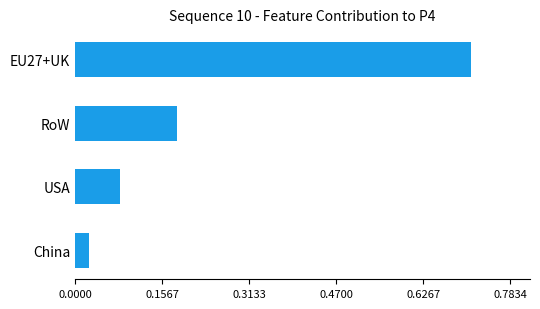

True or false: the data shows 0.3 at RoW.

False